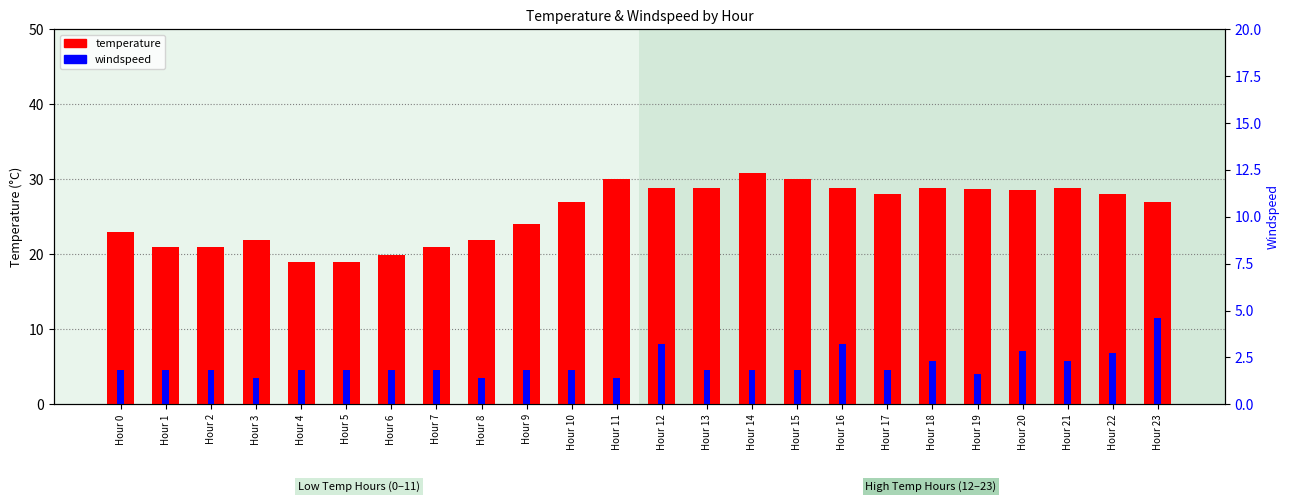

What is the difference between the windspeed values at Hour 22 and Hour 20?

0.3